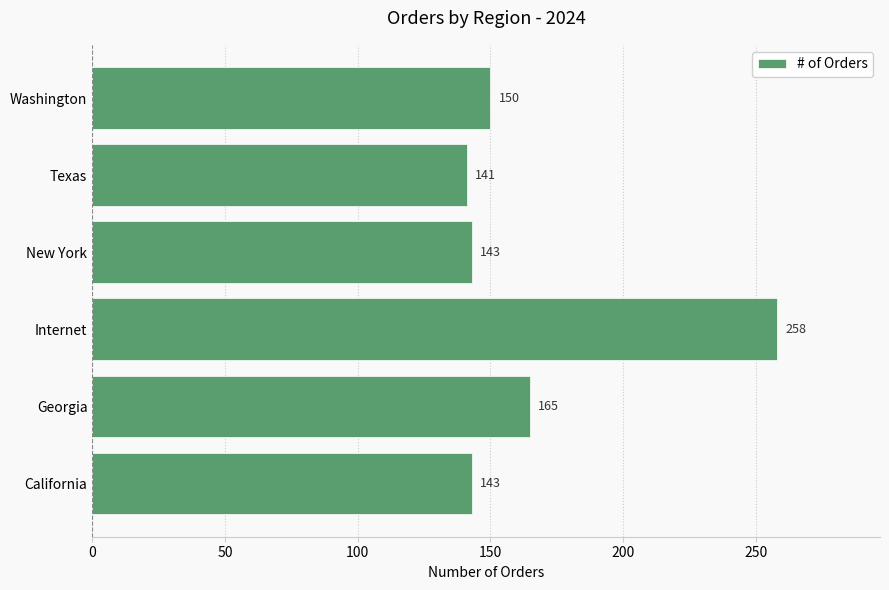

How many data points does each series have?

6